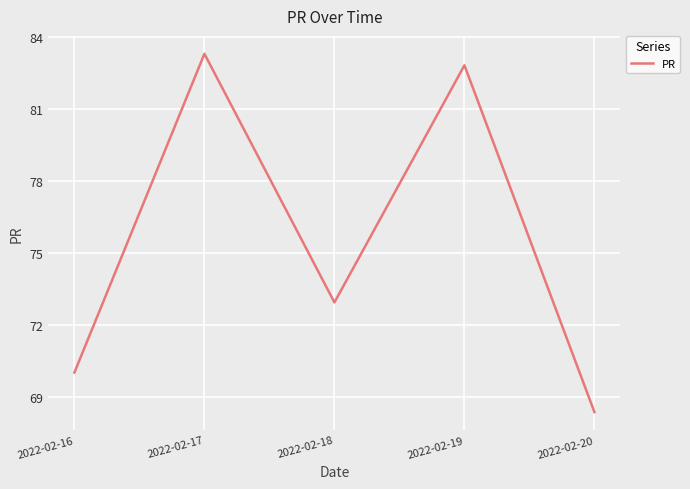

True or false: the data shows 121.4 at 2022-02-18.

False